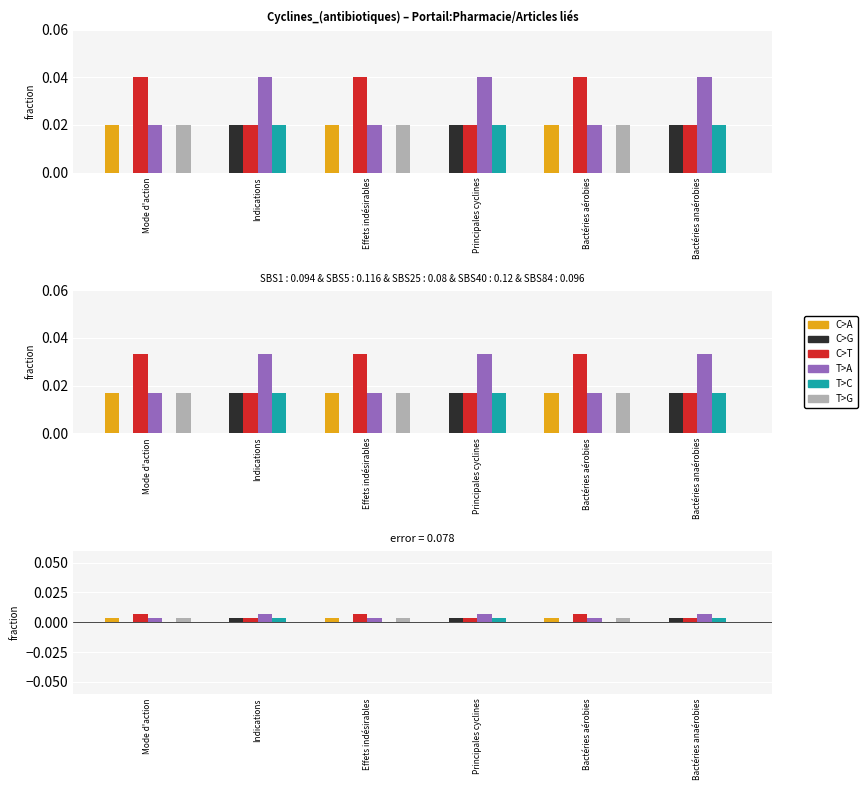

At which category is the sum across all series the highest?

Mode d'action